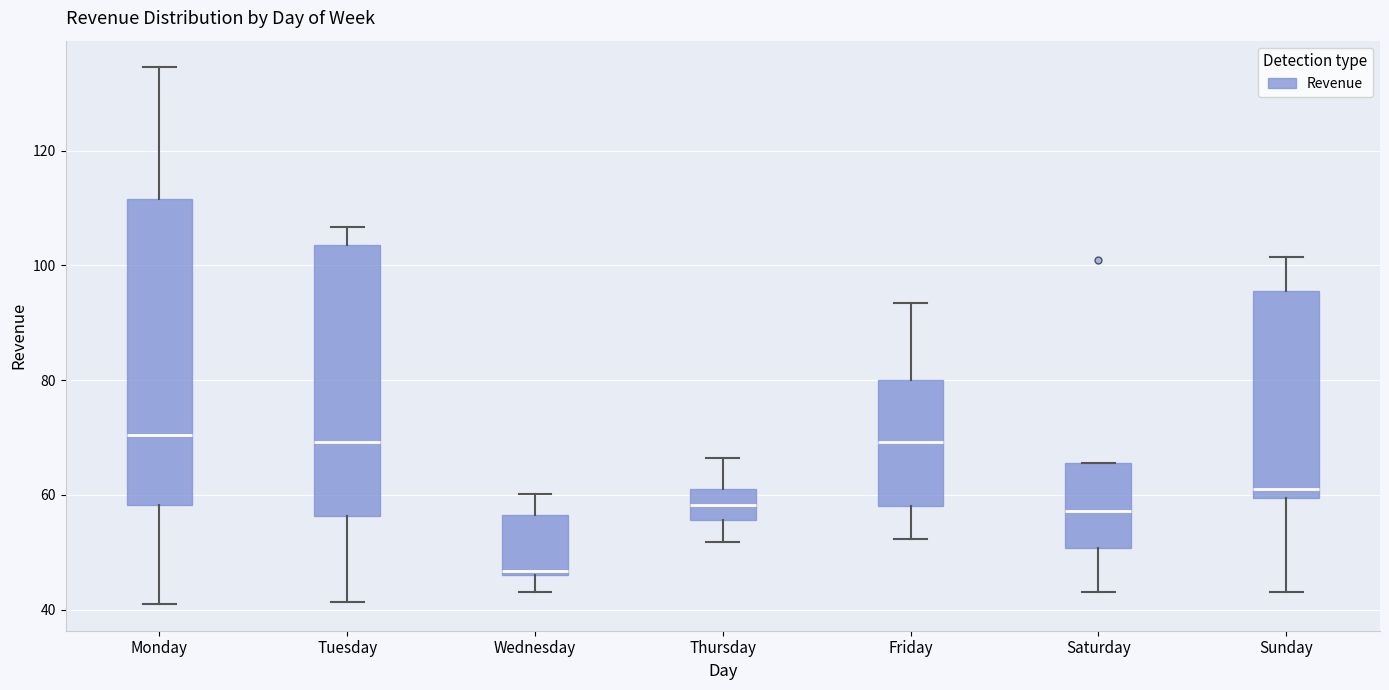

Reading left to right, transcribe this box plot: for each box, give where its median line is, the range the box spans, and where its two whiskers end, as read against the y-axis. The values are not printed on the chart, so give them approximately, as read against the axis.

Monday: median 70, box 58 to 112, whiskers 42 to 134
Tuesday: median 70, box 56 to 104, whiskers 42 to 106
Wednesday: median 46 (just above the box's lower edge), box 46 to 56, whiskers 44 to 60
Thursday: median 58, box 56 to 62, whiskers 52 to 66
Friday: median 70, box 58 to 80, whiskers 52 to 94
Saturday: median 58, box 50 to 66, whiskers 44 to 66
Sunday: median 62, box 60 to 96, whiskers 44 to 102